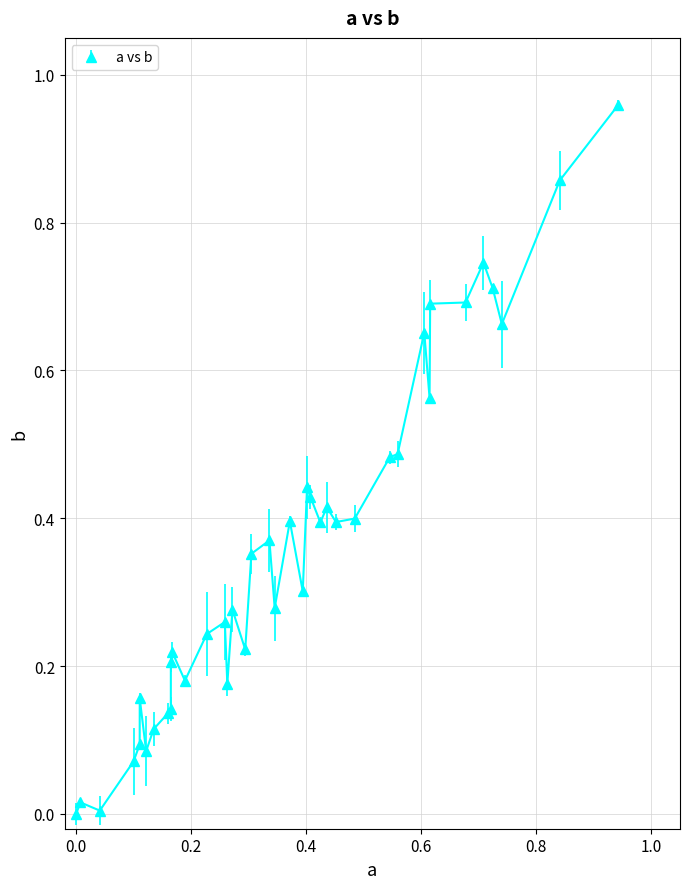

What is the sum of all values?

14.3